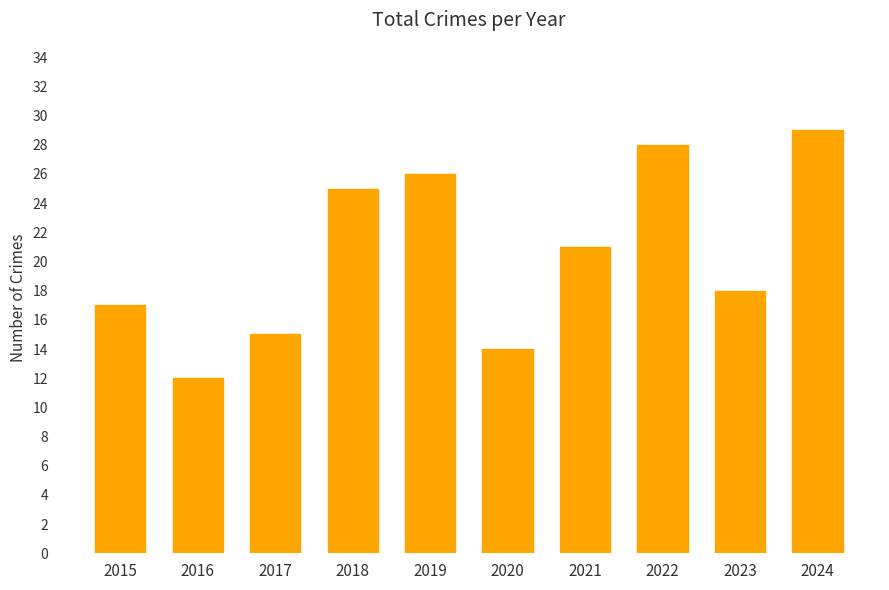

Where is the data nearest to the value 20?

2021